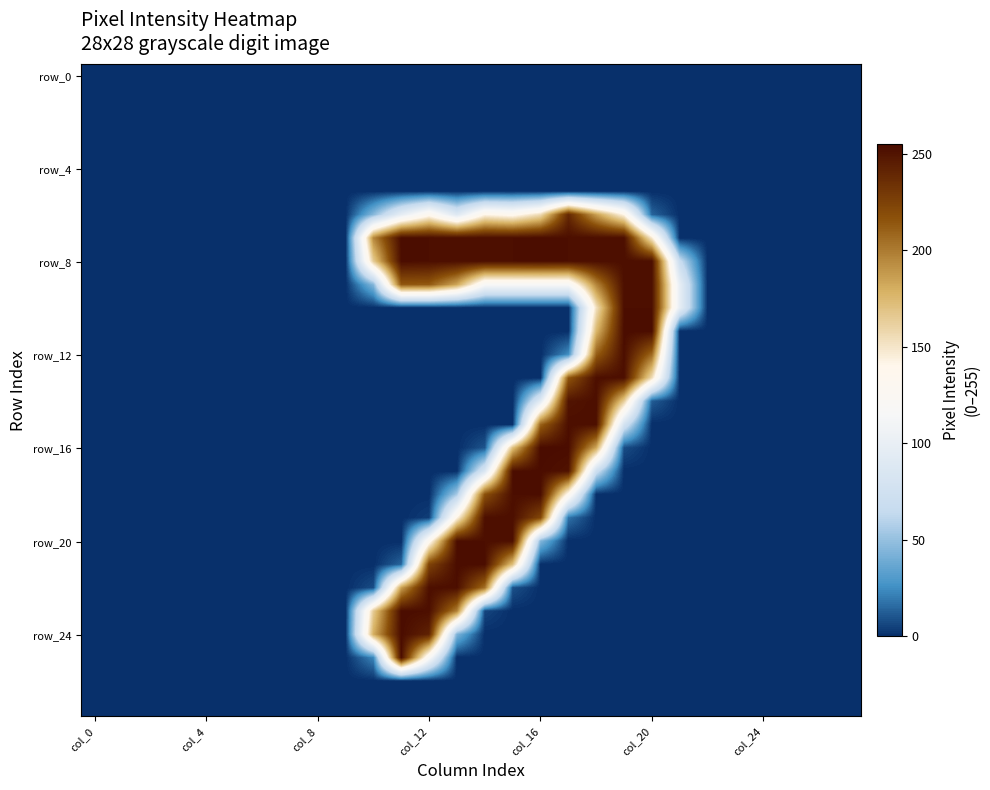

At which category is the sum across all series the highest?

18